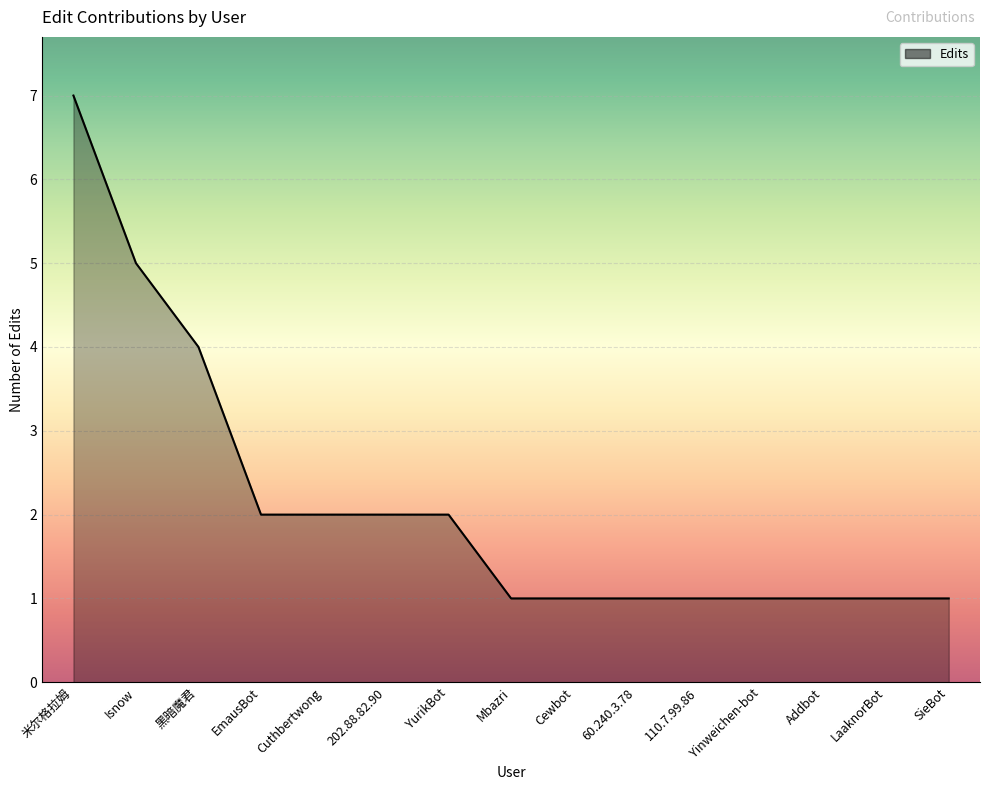

Between EmausBot and Cewbot, which is larger?

EmausBot